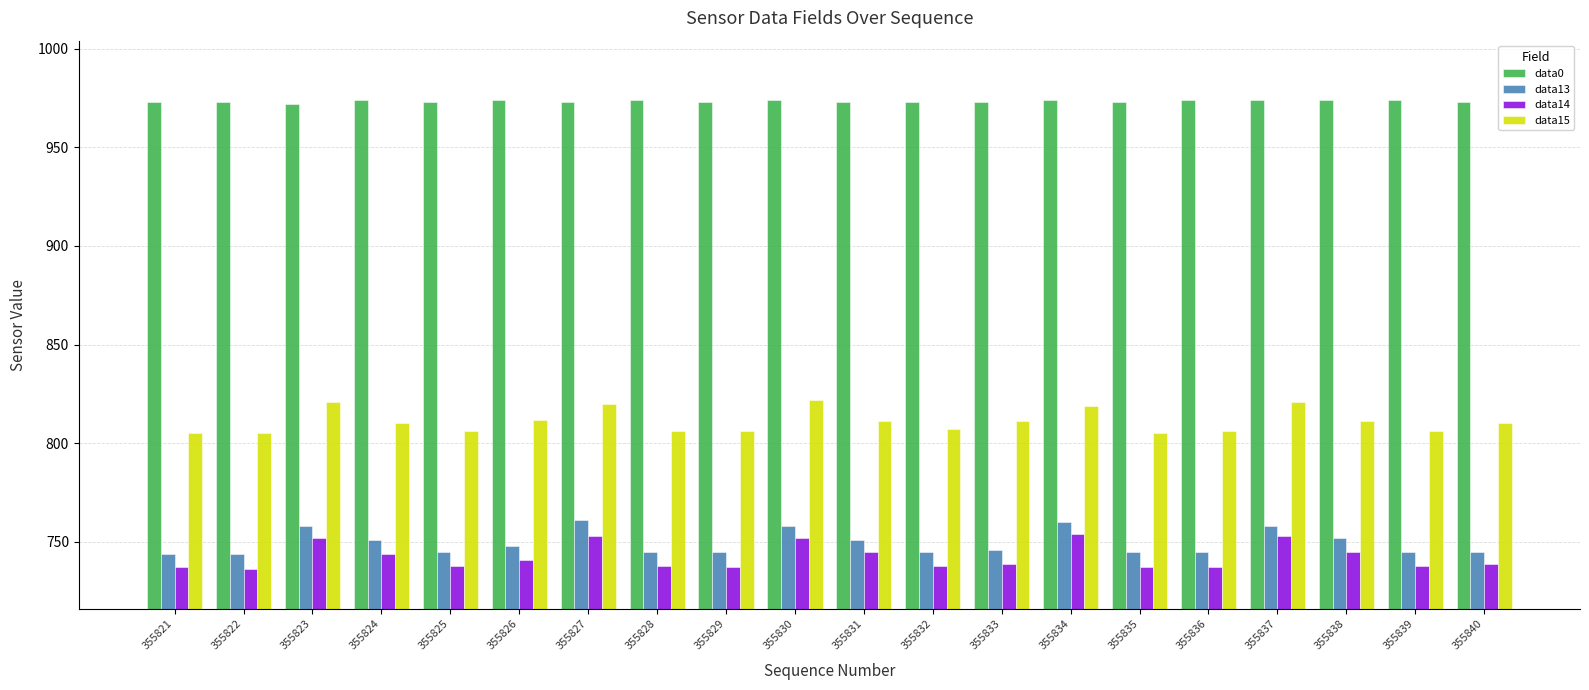

What is the total value across all series at 355834?

3307